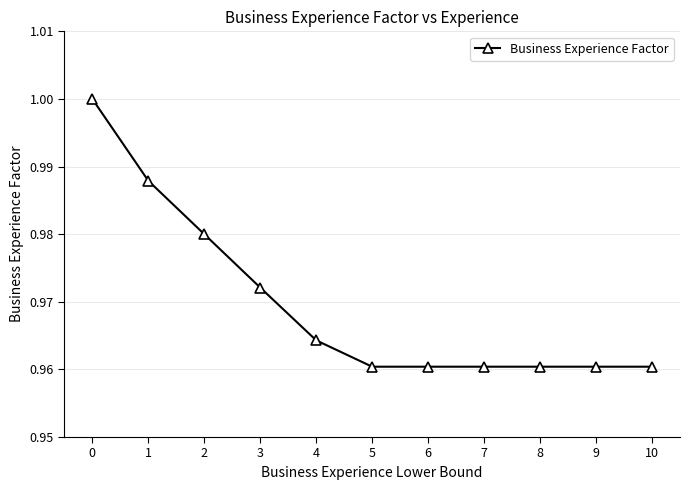

Does the chart display data point markers on the line(s)?

Yes